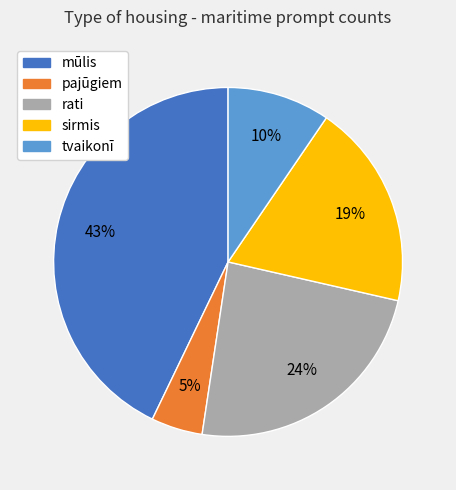

Count the number of slices in the pie.

5